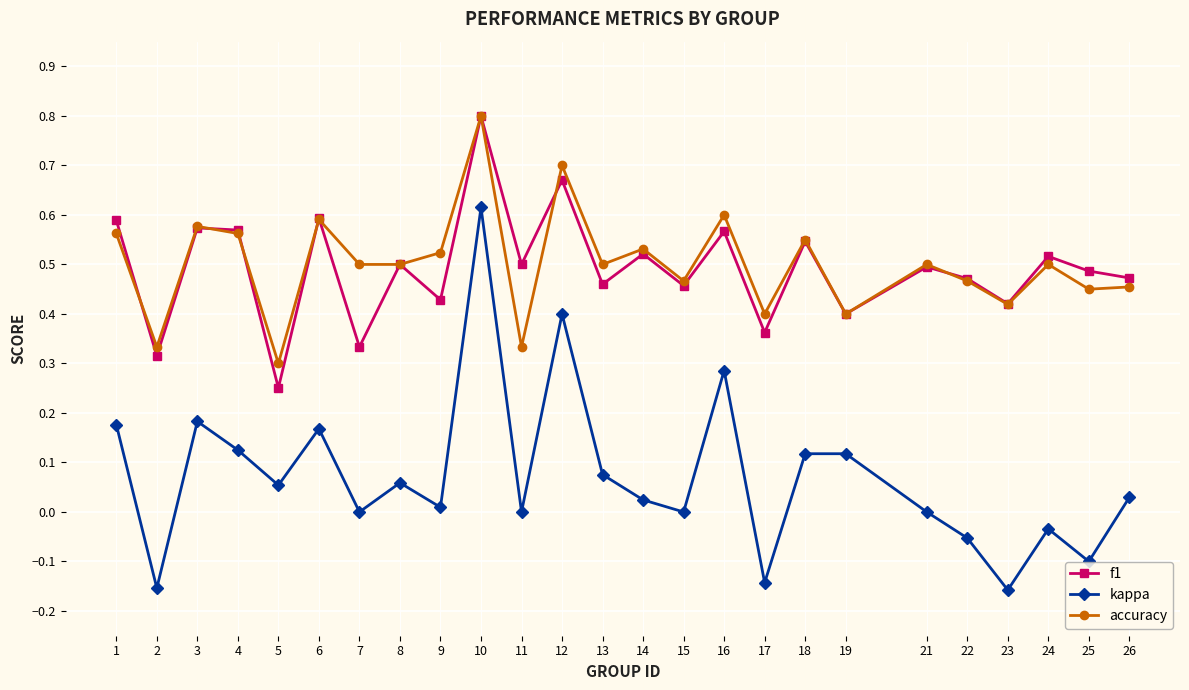

The value of accuracy at 1 is 0.9. True or false?

False